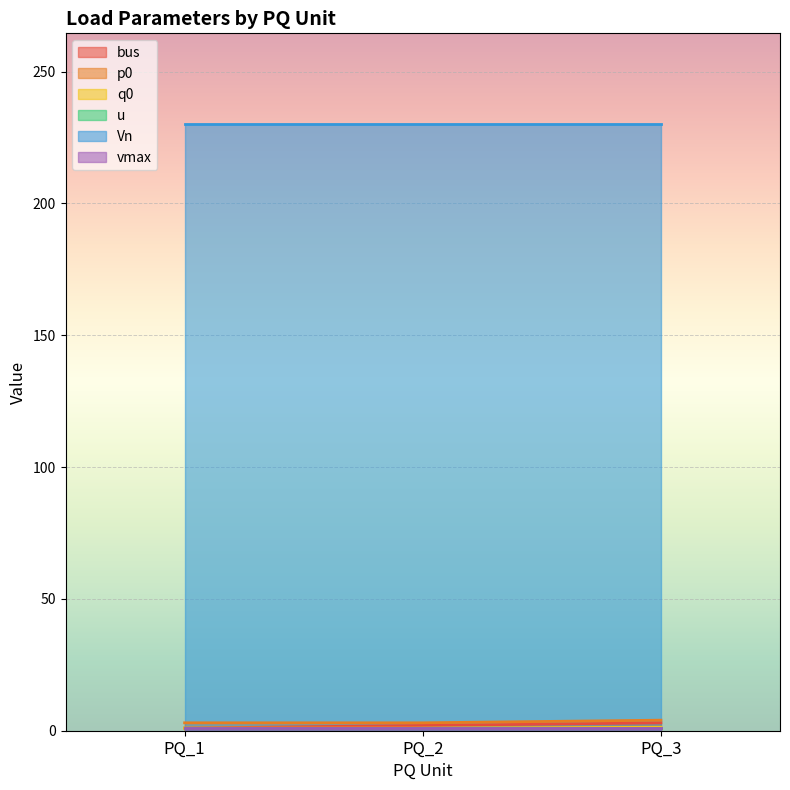

What is the value of the p0 point at the 2nd from the left?

3.0